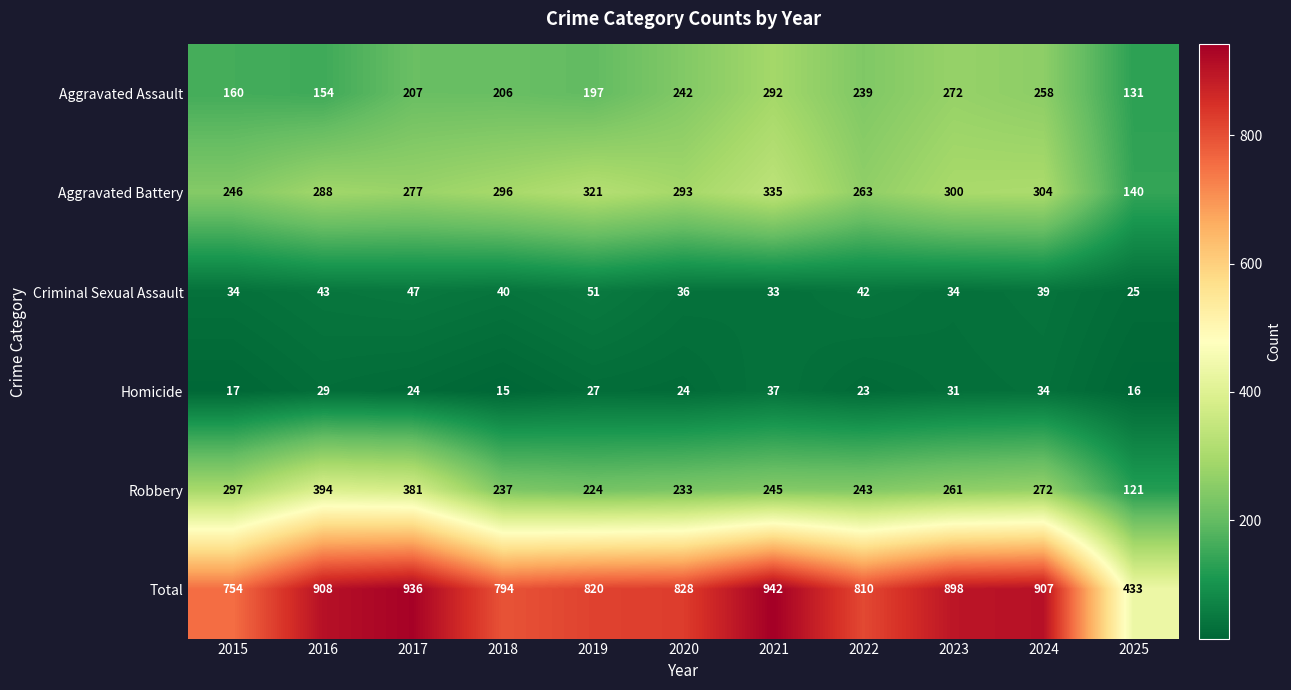

Is it true that Aggravated Assault equals 272 at 2023?

True